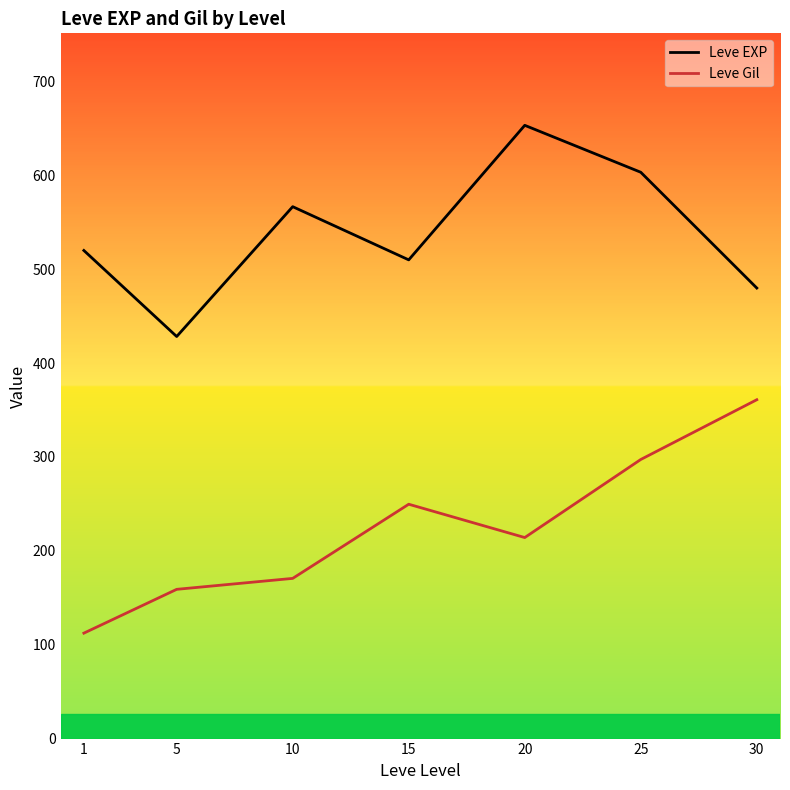

What is the difference between the maximum and minimum values in the Leve Gil series?

248.7